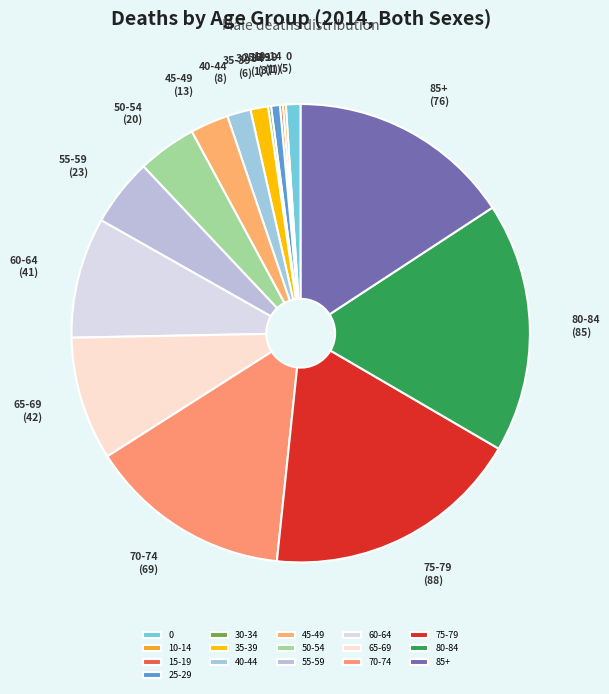

What is the ratio of the value at 85+ to the value at 40-44?

9.5